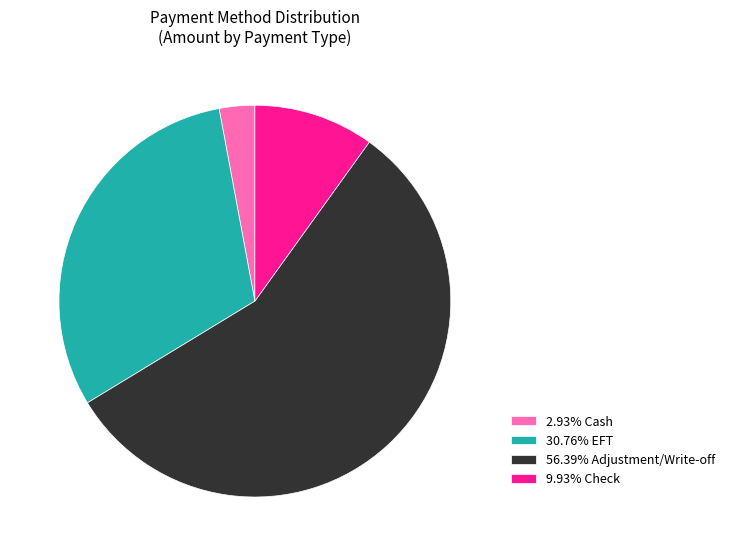

Is the sum of 56.39% Adjustment/Write-off and 2.93% Cash greater than half?

Yes